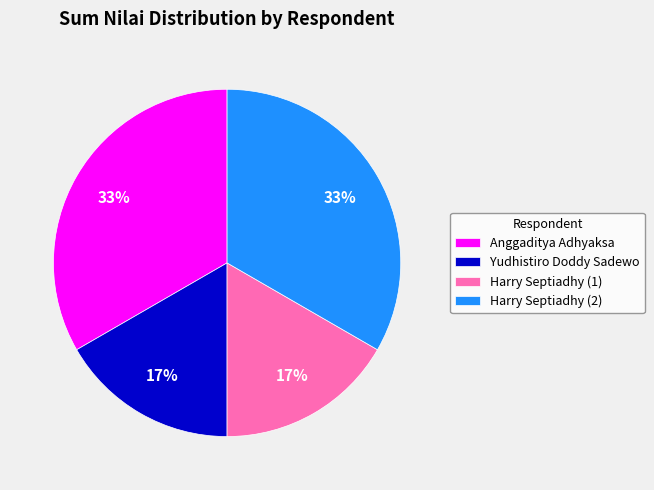

To the nearest percent, what percentage of the pie is Harry Septiadhy (2)?

33%